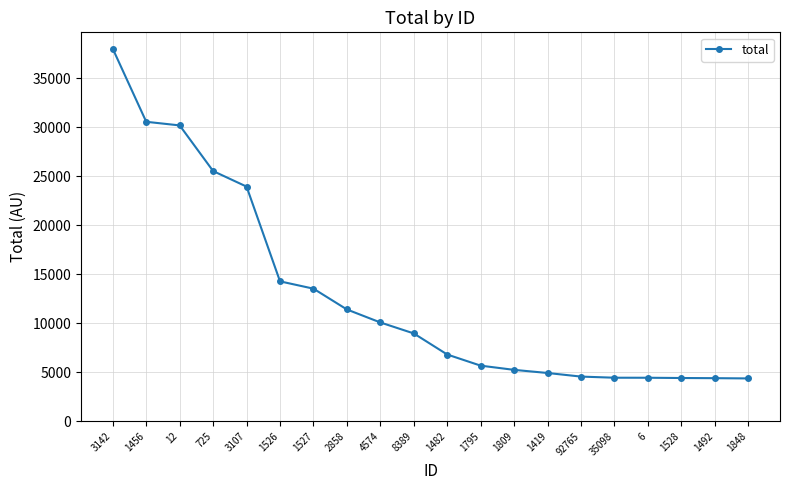

What is the difference between the values at 8389 and 6?

4520